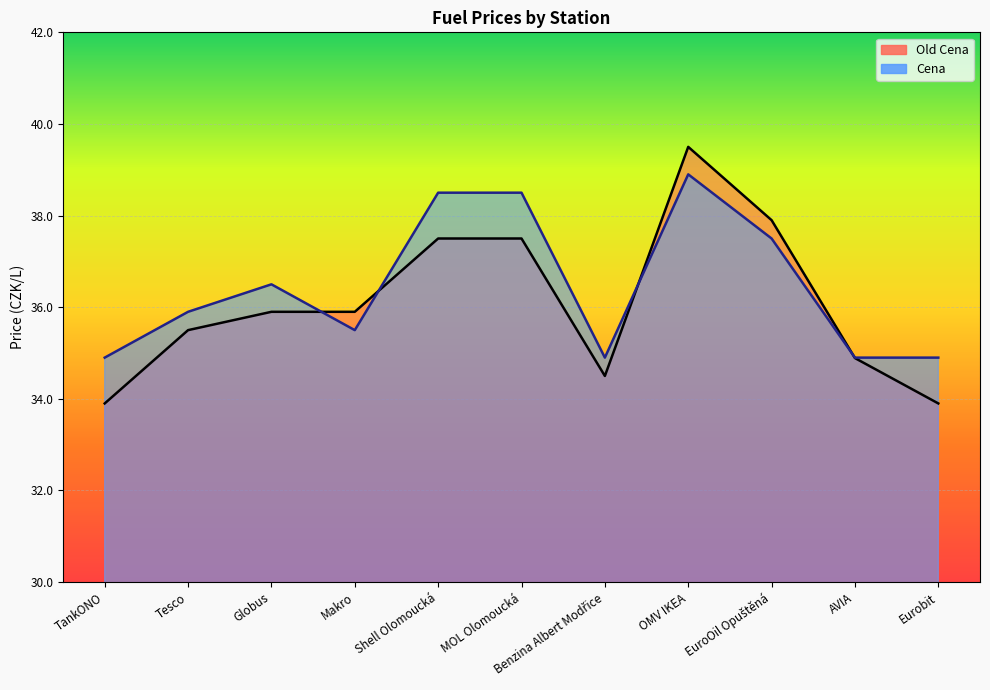

Rank the categories by Old Cena value from lowest to highest.

TankONO, Eurobit, Benzina Albert Modřice, AVIA, Tesco, Globus, Makro, Shell Olomoucká, MOL Olomoucká, EuroOil Opuštěná, OMV IKEA